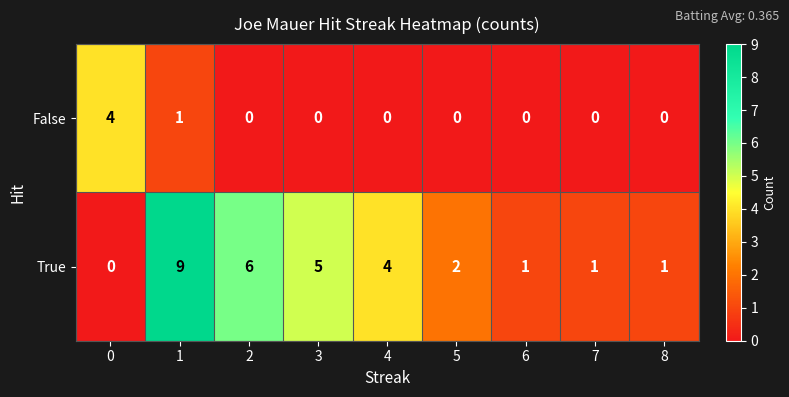

What is the total value across all series at 5?

2